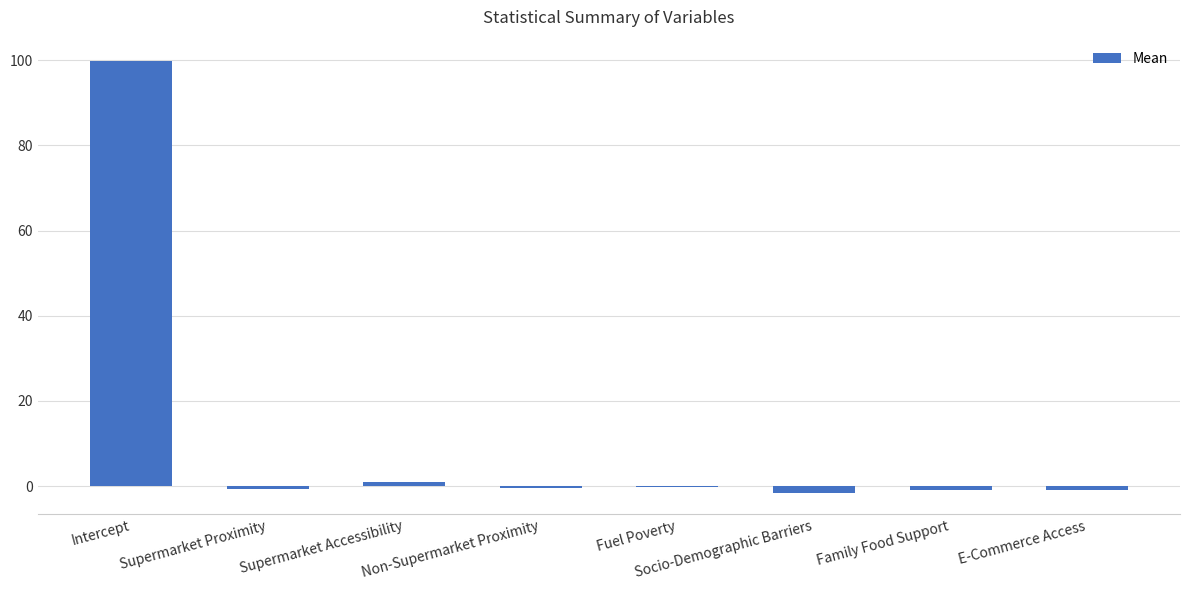

Between Socio-Demographic Barriers and Supermarket Proximity, which is larger?

Supermarket Proximity